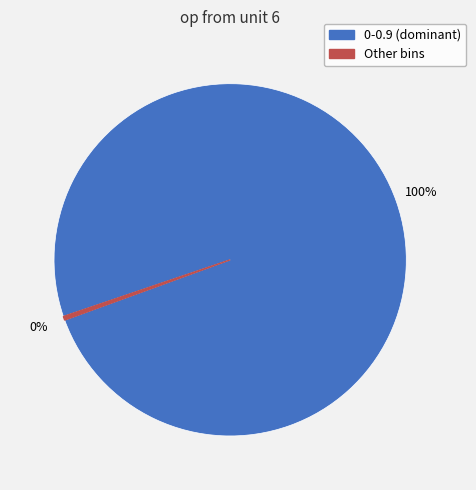

To the nearest percent, what is the average slice percentage?

50%